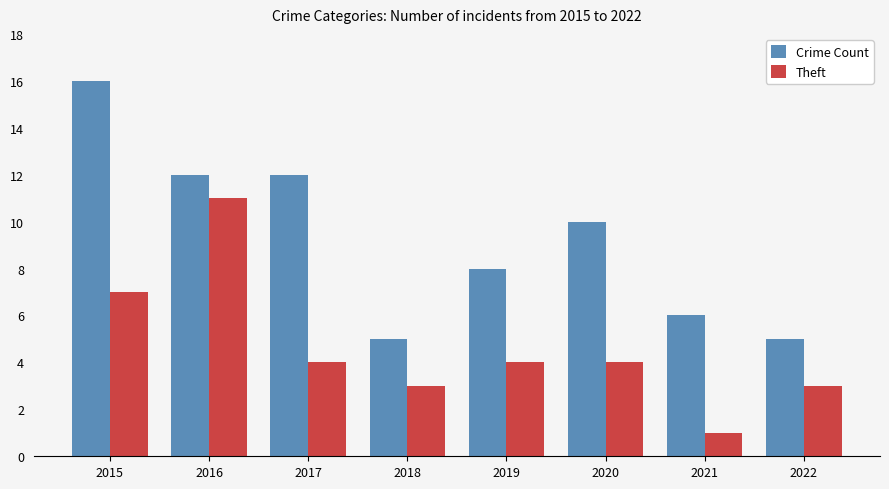

Between 2019 and 2020, which series saw the biggest shift?

Crime Count